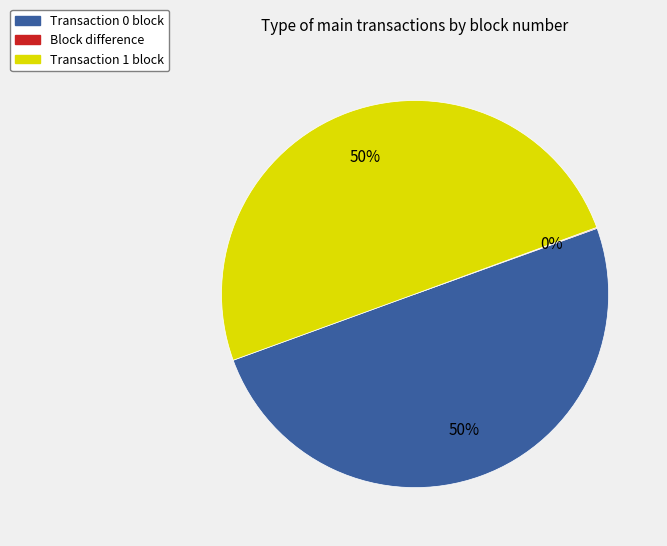

To the nearest percent, what percentage of the pie is Transaction 1 block?

50%